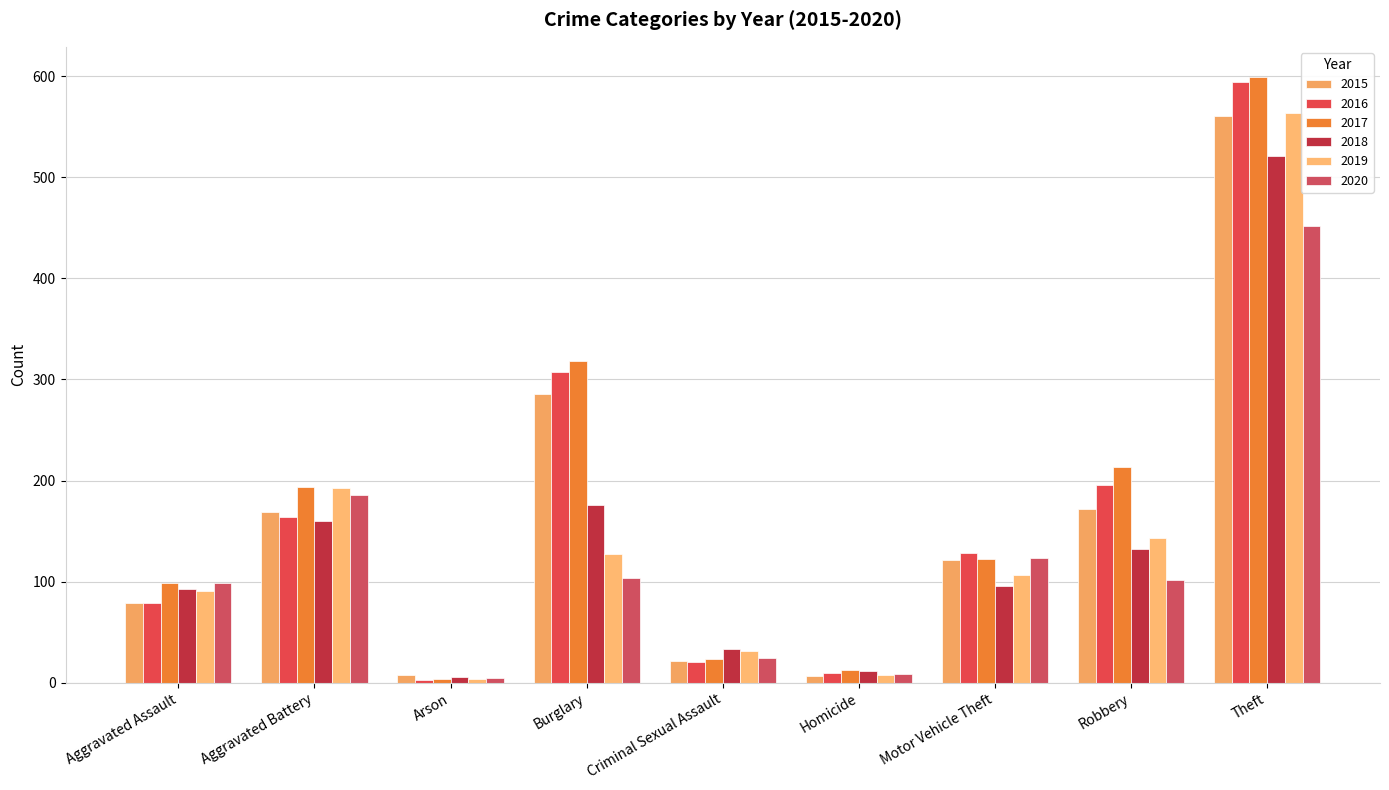

At which label does 2019 first exceed 107?

Aggravated Battery